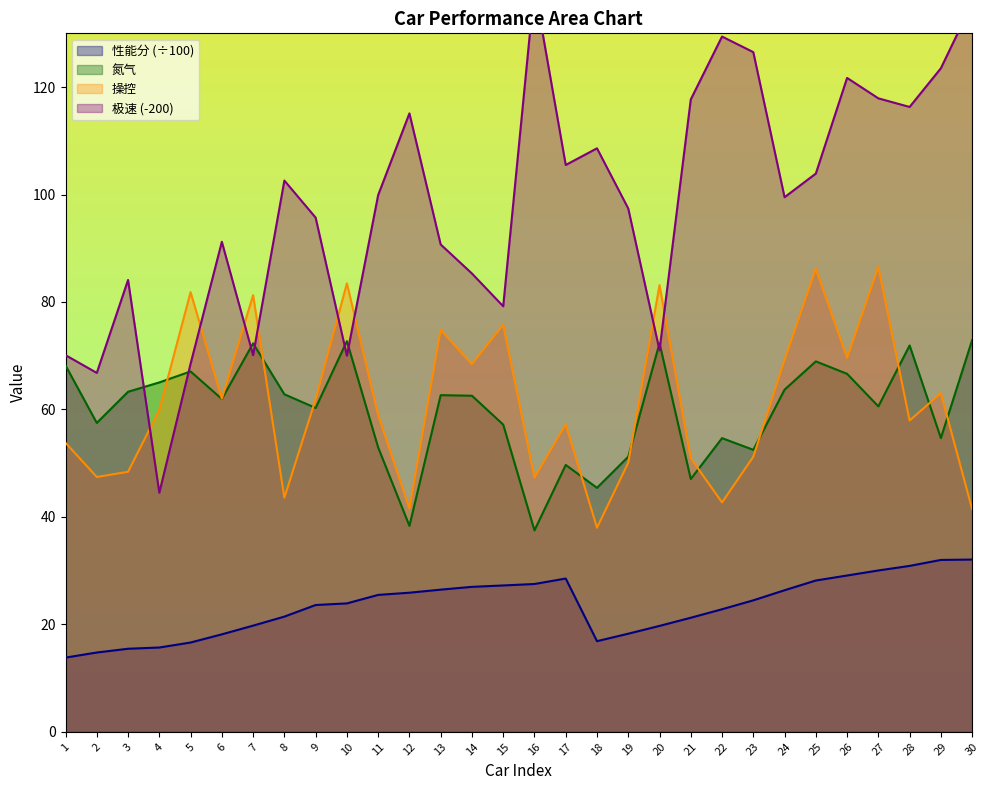

Reading right to left, list all the values displayed in this chart.

性能分: 32.1	32.0	30.9	30.0	29.1	28.2	26.4	24.5	22.8	21.2	19.7	18.3	16.9	28.5	27.5	27.2	27.0	26.5	25.9	25.5	23.9	23.6	21.4	19.8	18.1	16.6	15.7	15.5	14.8	13.8
氮气: 72.9	54.7	71.9	60.6	66.6	68.9	63.7	52.5	54.7	47.0	72.3	51.2	45.4	49.7	37.5	57.2	62.5	62.7	38.3	52.9	72.7	60.3	62.8	72.3	61.9	67.1	65.0	63.3	57.5	68.2
极速: 135.6	123.5	116.3	117.9	121.7	103.9	99.5	126.5	129.4	117.7	71.0	97.4	108.6	105.5	138.7	79.2	85.3	90.7	115.1	99.9	70.0	95.7	102.6	70.1	91.2	68.5	44.5	84.1	66.8	70.1
操控: 41.4	63.0	57.9	86.5	69.6	86.2	69.2	51.2	42.7	50.9	83.1	50.1	38.0	57.2	47.3	75.8	68.4	74.8	41.6	59.0	83.5	61.9	43.6	81.3	62.0	81.8	59.9	48.4	47.4	53.8